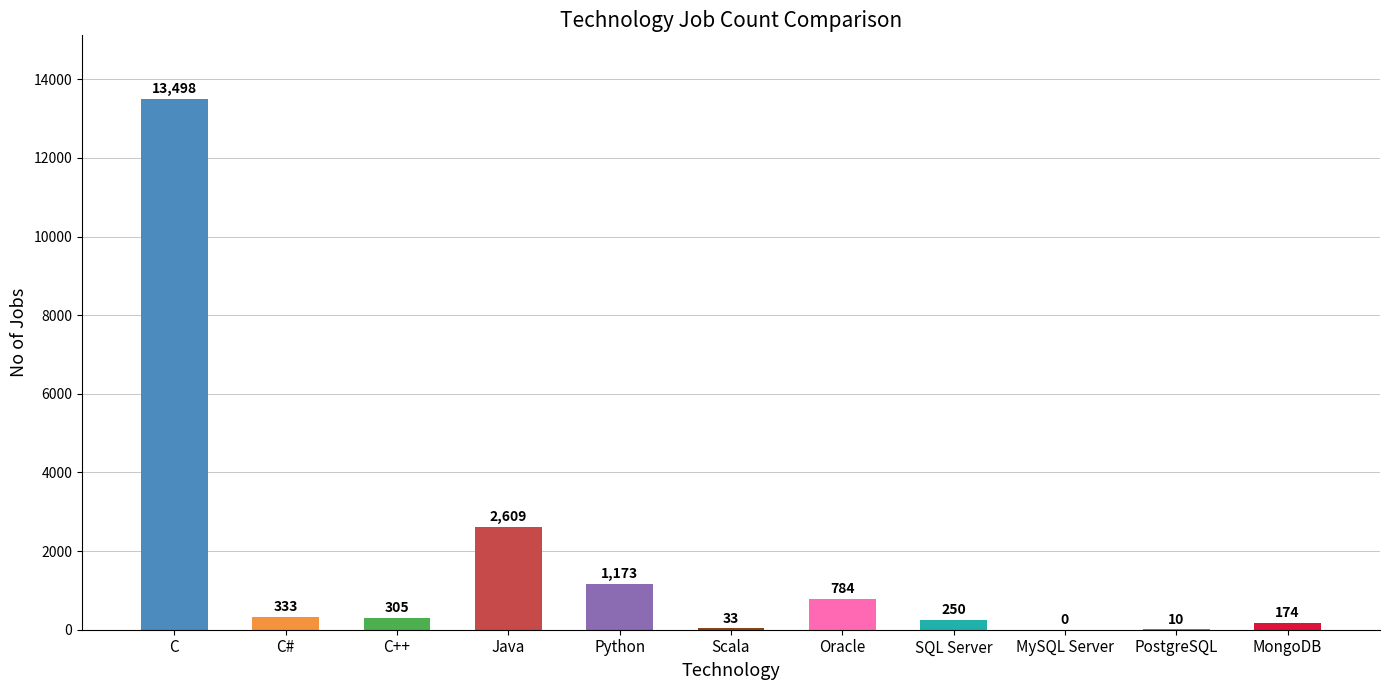

Between Oracle and Python, which is larger?

Python